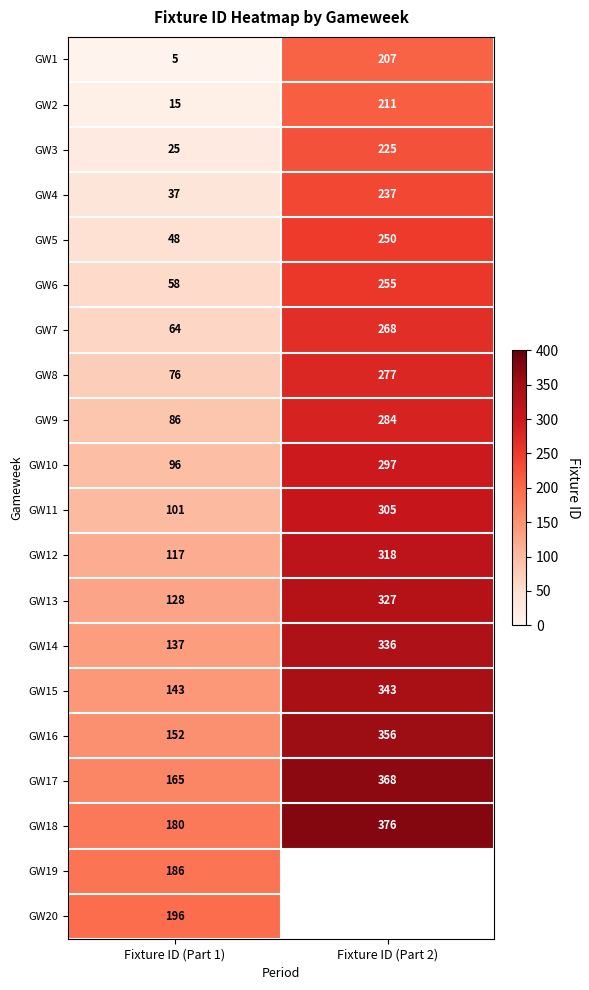

How many distinct data groups are displayed?

20